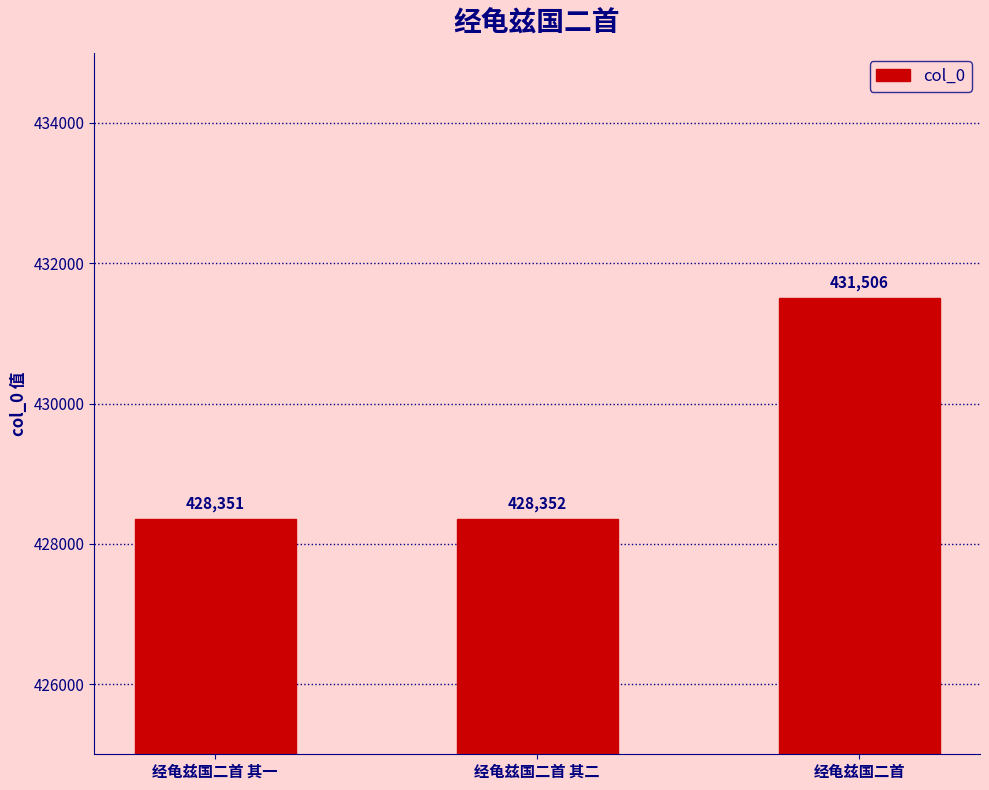

How many data points does each series have?

3